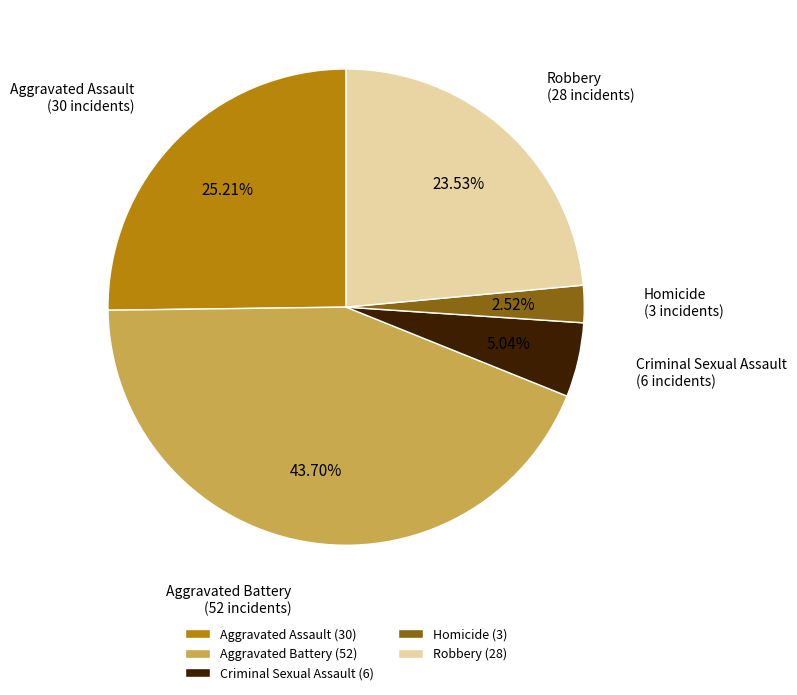

Between Robbery and Homicide, which is larger?

Robbery